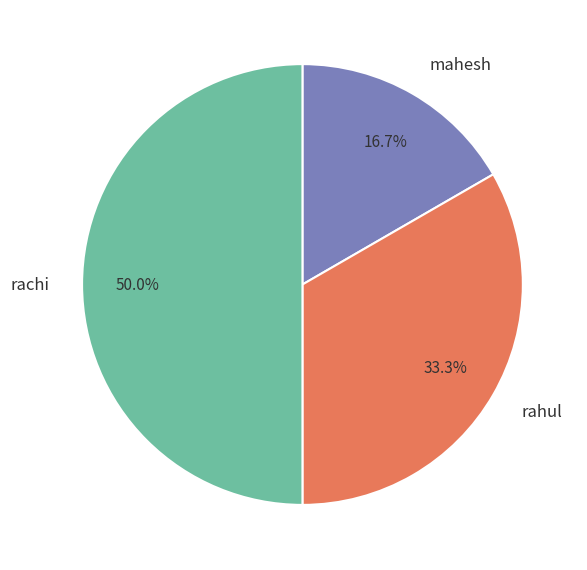

Is it true that rahul is 19% of the pie?

False